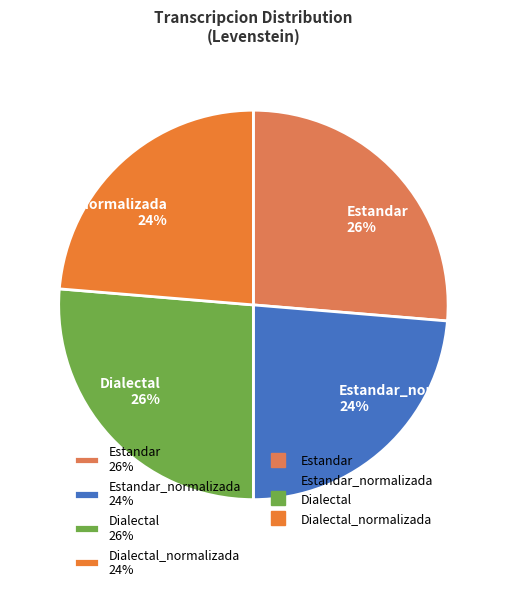

Which has a higher value, Dialectal 26% or Dialectal_normalizada 24%?

Dialectal 26%